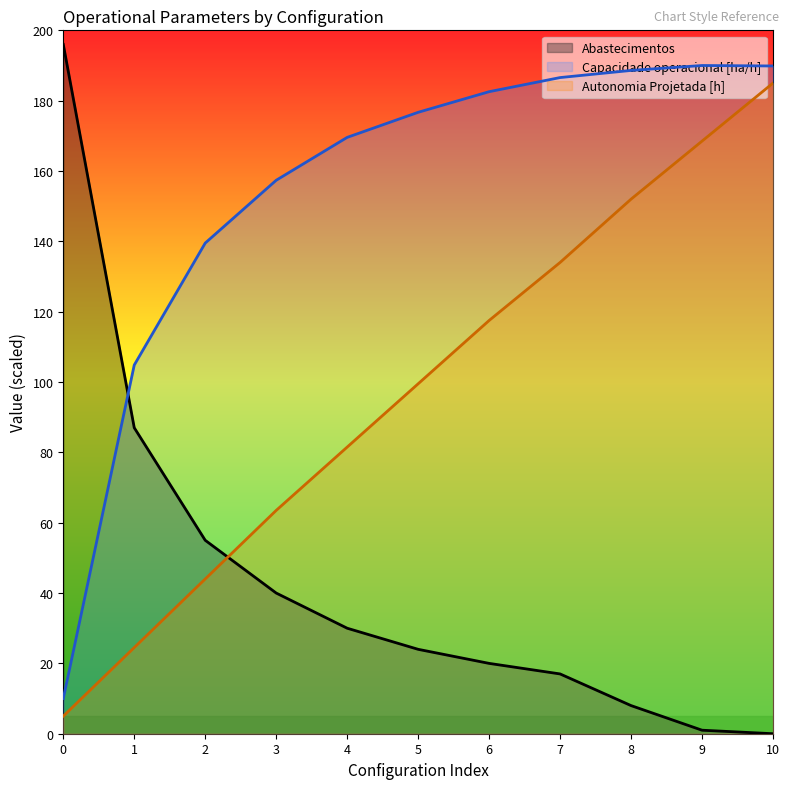

What is the spread (max minus min) of values at 3?

117.4